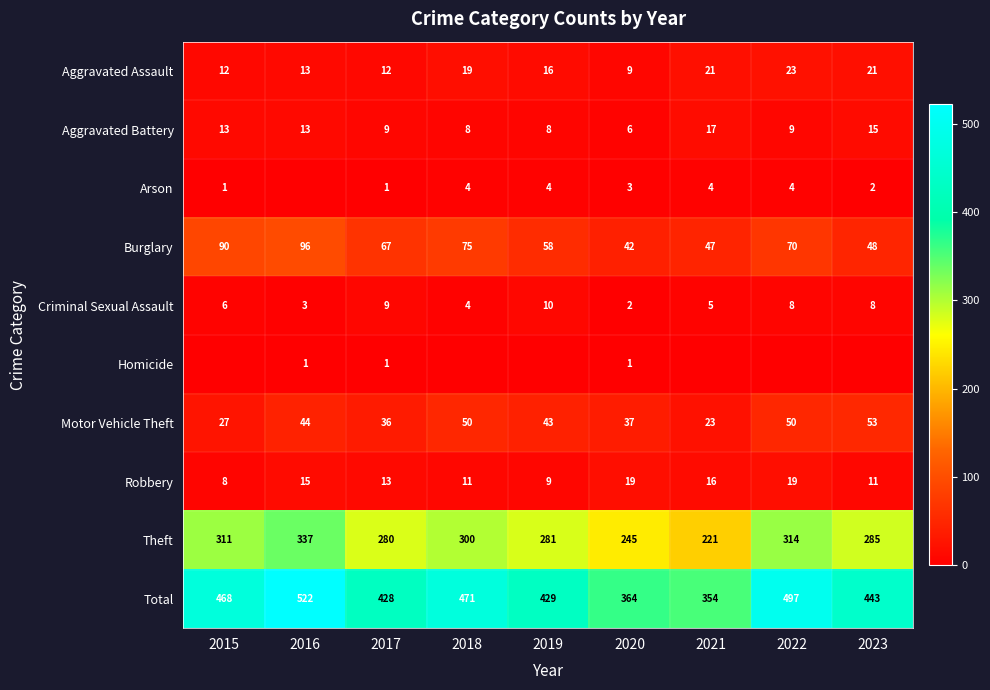

The value of Theft at 2022 is 432. True or false?

False